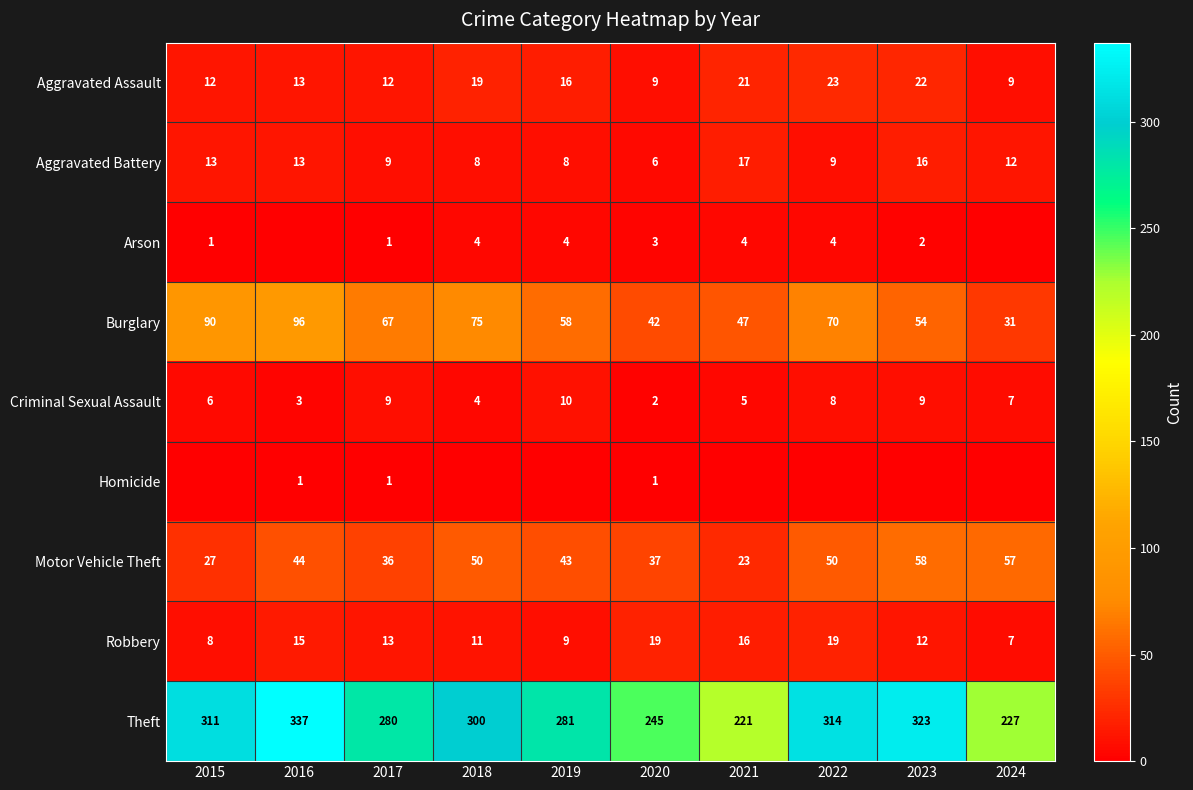

Is the value of Homicide at 2020 greater than the value of Theft at 2023?

No